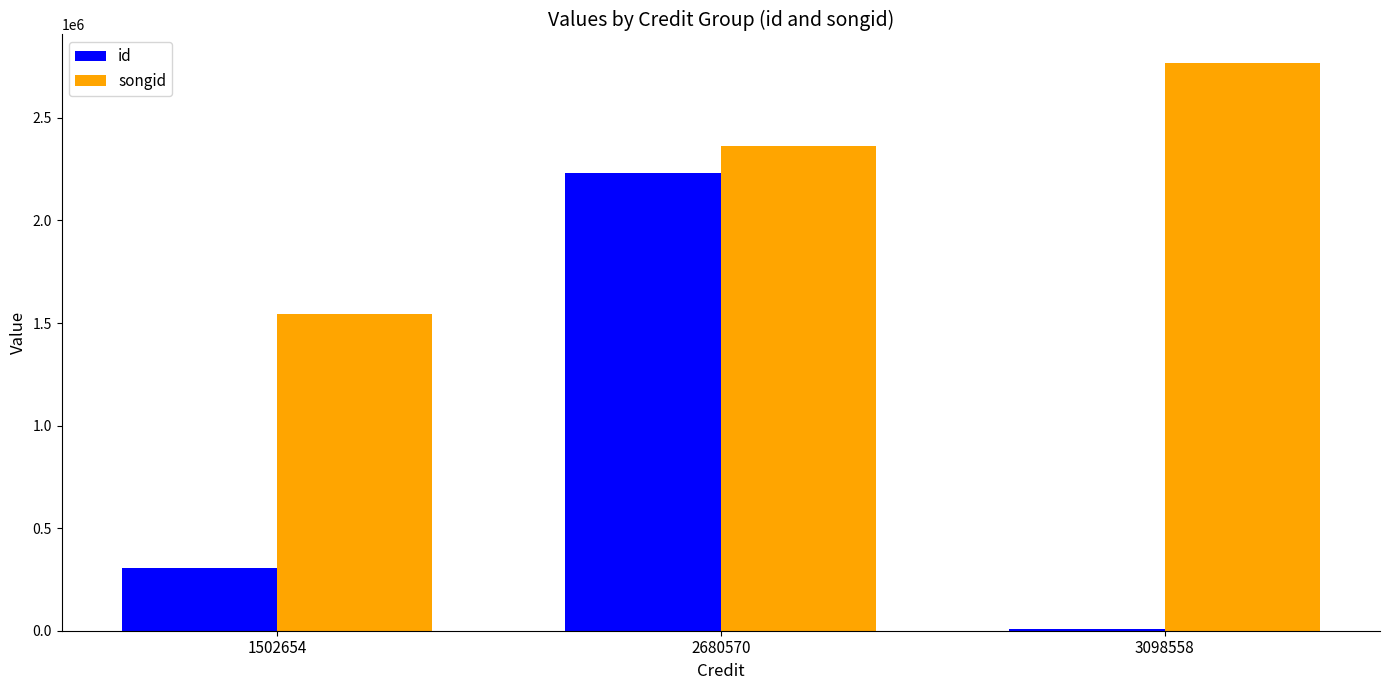

Is it true that songid equals 3781119 at 3098558?

False